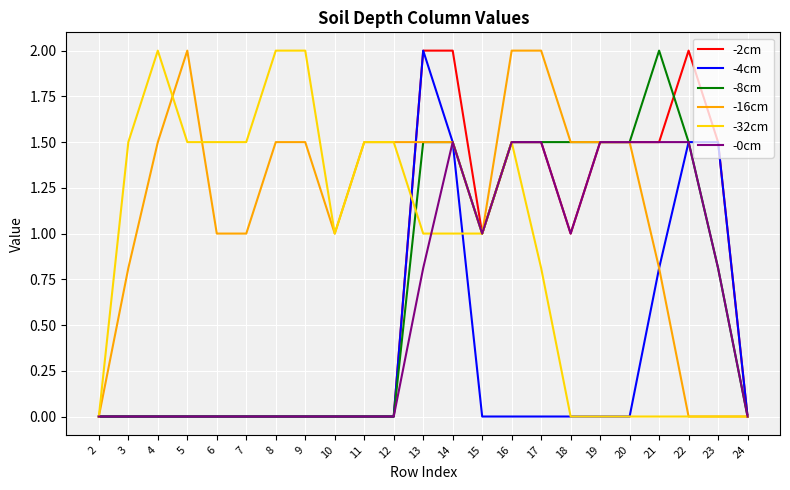

True or false: -4cm has more than 0 interior local peaks.

True